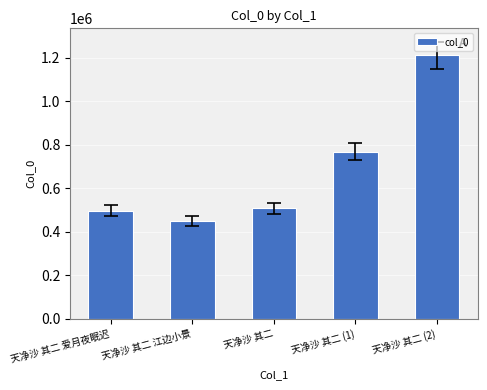

Between 天净沙 其二 爱月夜眠迟 and 天净沙 其二 (2), which is larger?

天净沙 其二 (2)